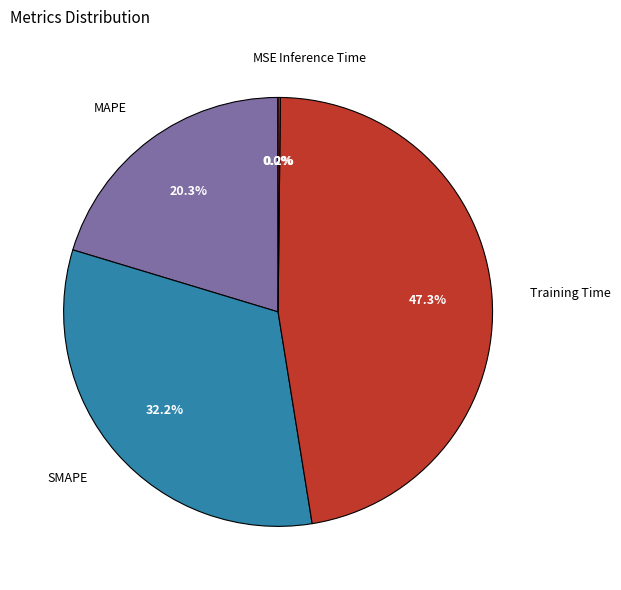

True or false: MAPE accounts for 20% of the total.

True